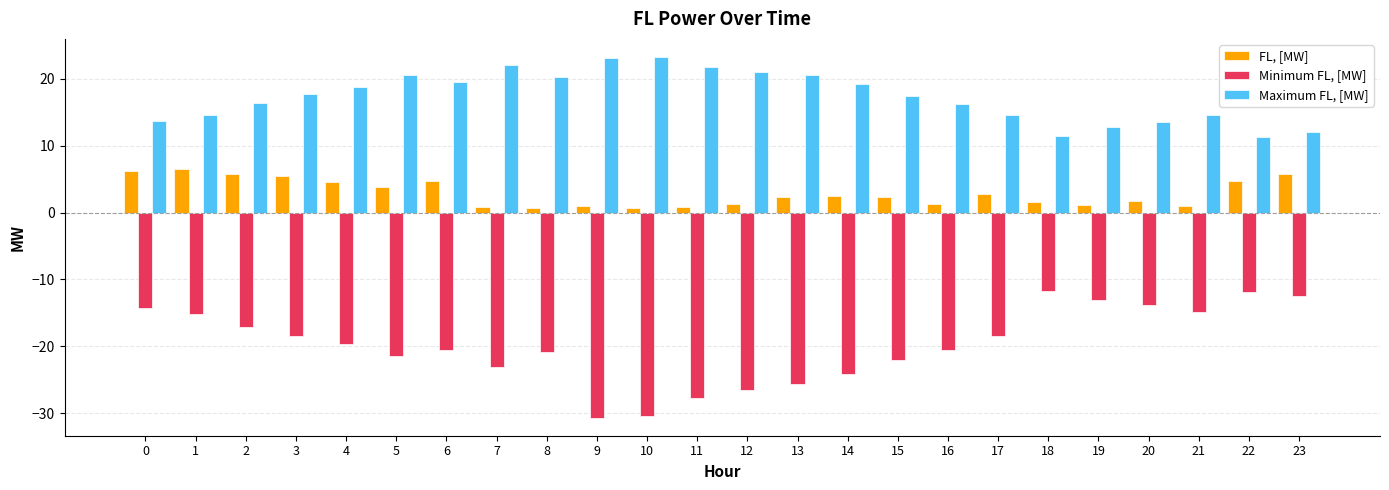

What are all the series names shown in the legend?

FL, [MW], Minimum FL, [MW], Maximum FL, [MW]